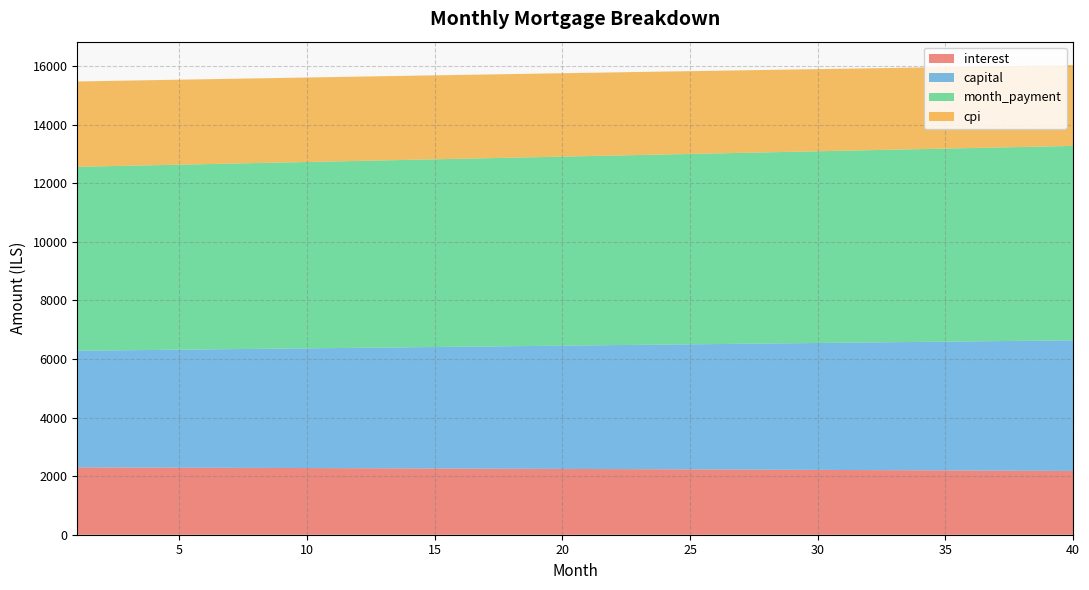

Reading right to left, transcribe all the data shown in this chart.

interest: 2176.3	2180.2	2184.0	2187.8	2191.5	2195.2	2198.9	2202.5	2206.1	2209.6	2213.1	2216.6	2220.0	2223.4	2226.7	2230.0	2233.3	2236.5	2239.7	2242.8	2246.0	2249.1	2252.1	2255.1	2258.1	2261.0	2263.9	2266.8	2269.6	2272.4	2275.1	2277.8	2280.5	2283.2	2285.8	2288.4	2290.9	2293.4	2295.9	2298.3
capital: 4458.6	4445.6	4432.6	4419.8	4406.9	4394.1	4381.3	4368.6	4355.9	4343.2	4330.6	4318.0	4305.4	4292.9	4280.4	4268.0	4255.6	4243.2	4230.8	4218.5	4206.3	4194.0	4181.8	4169.7	4157.6	4145.4	4133.4	4121.4	4109.4	4097.4	4085.5	4073.6	4061.8	4050.0	4038.2	4026.5	4014.8	4003.1	3991.4	3979.8
month_payment: 6634.9	6625.8	6616.7	6607.5	6598.4	6589.3	6580.2	6571.1	6561.9	6552.8	6543.7	6534.5	6525.4	6516.3	6507.1	6498.0	6488.8	6479.7	6470.5	6461.4	6452.2	6443.1	6433.9	6424.8	6415.6	6406.4	6397.3	6388.1	6379.0	6369.8	6360.6	6351.5	6342.3	6333.2	6324.0	6314.8	6305.7	6296.5	6287.3	6278.2
cpi: 2756.9	2761.8	2766.7	2771.6	2776.3	2781.1	2785.8	2790.4	2795.0	2799.6	2804.0	2808.5	2812.9	2817.2	2821.5	2825.8	2829.9	2834.1	2838.2	2842.2	2846.2	2850.2	2854.1	2858.0	2861.8	2865.6	2869.3	2872.9	2876.6	2880.2	2883.7	2887.2	2890.7	2894.1	2897.4	2900.7	2904.0	2907.2	2910.4	2913.6